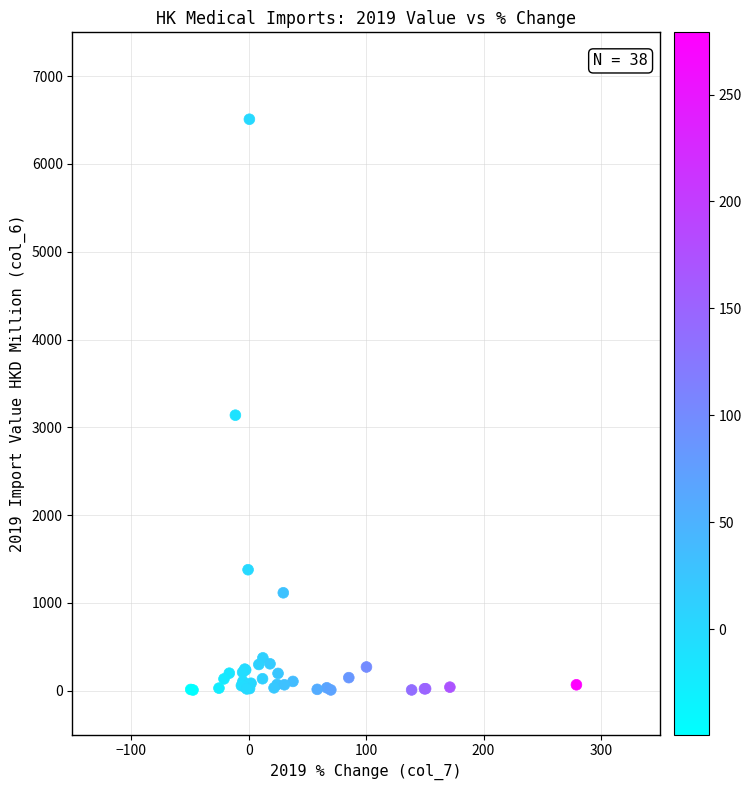

What Y value in the scatter plot is closest to 3258?

3138.2